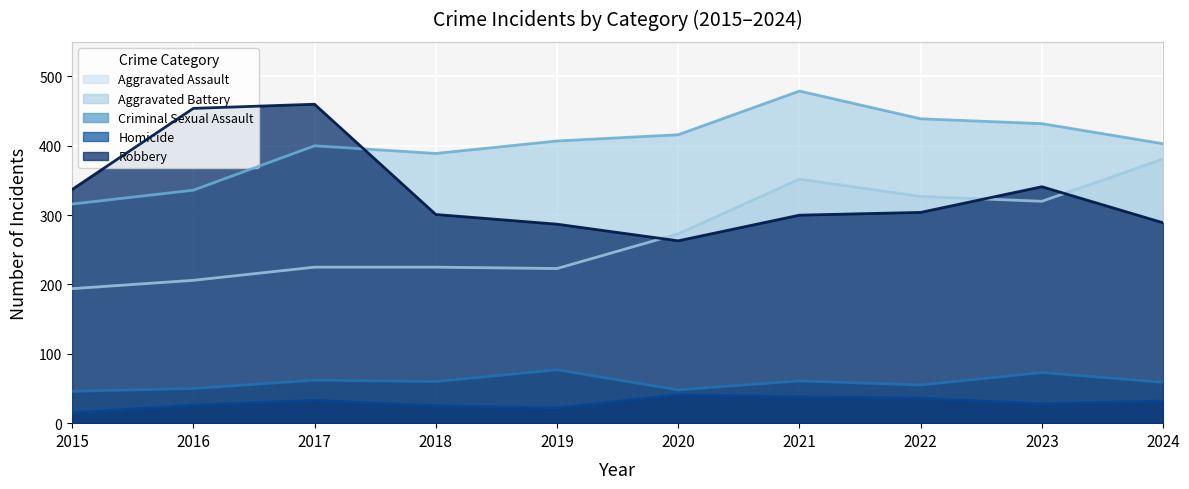

What is the difference between the maximum and minimum values in the Aggravated Assault series?

187